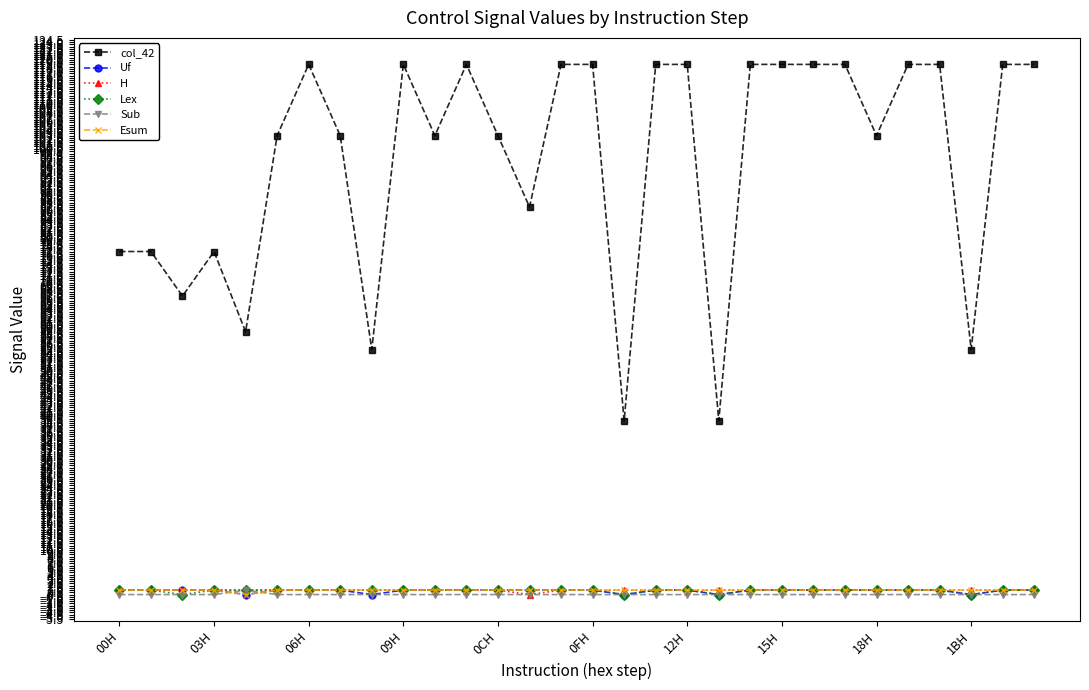

How many lines are shown in the chart?

6